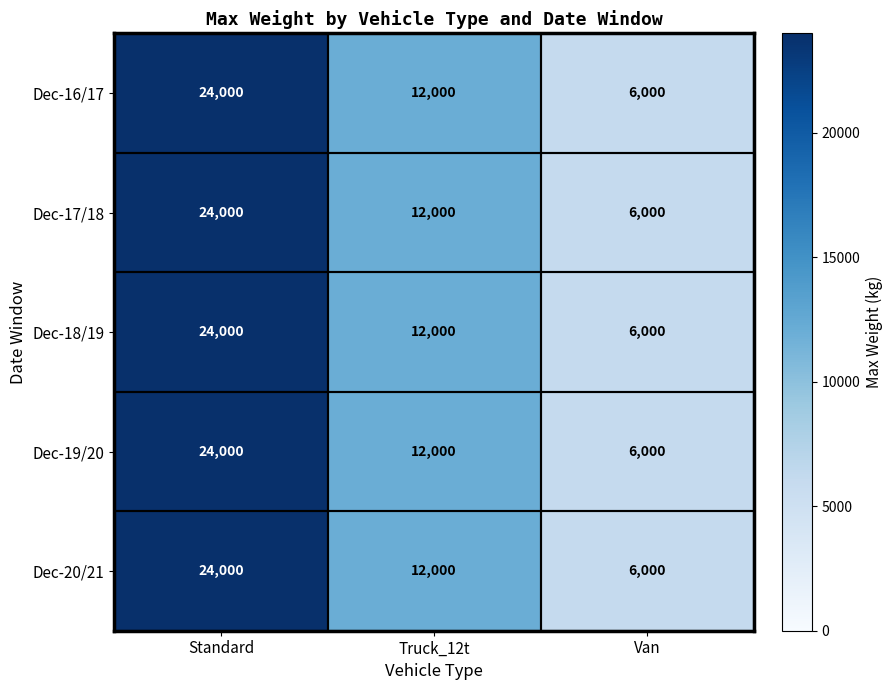

Rank the categories by Dec-19/20 value from highest to lowest.

Standard, Truck_12t, Van